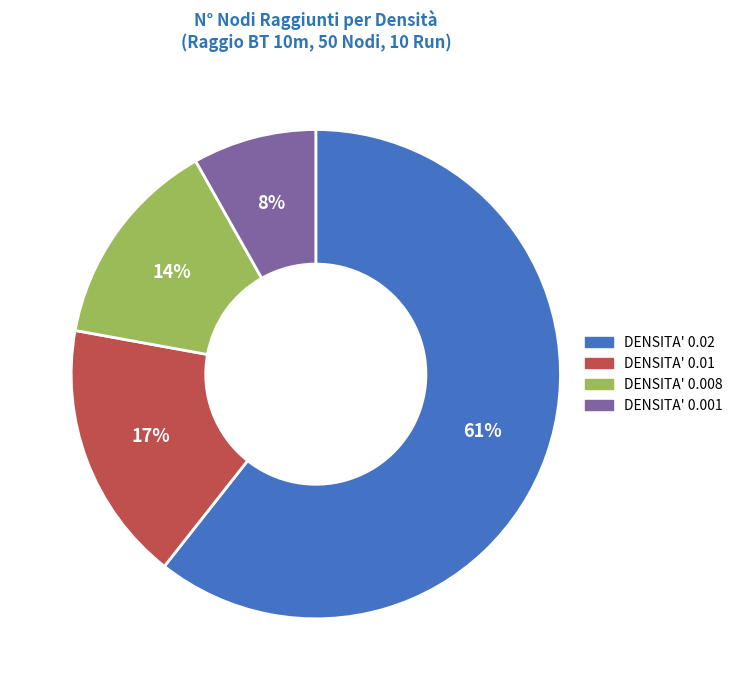

Does any single category account for the majority?

Yes